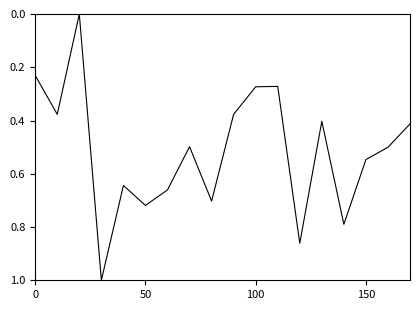

What is the greatest value displayed?

1.0